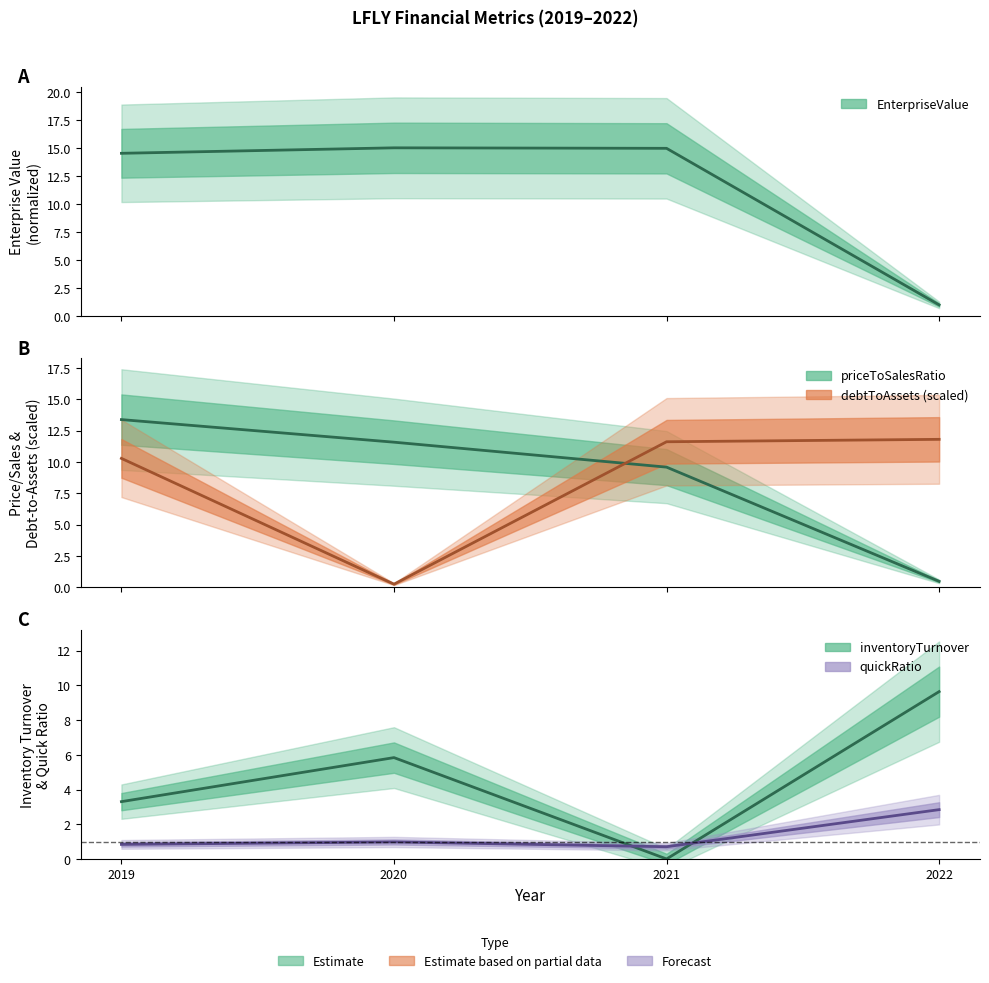

At which category does the data reach its first local peak?

2020